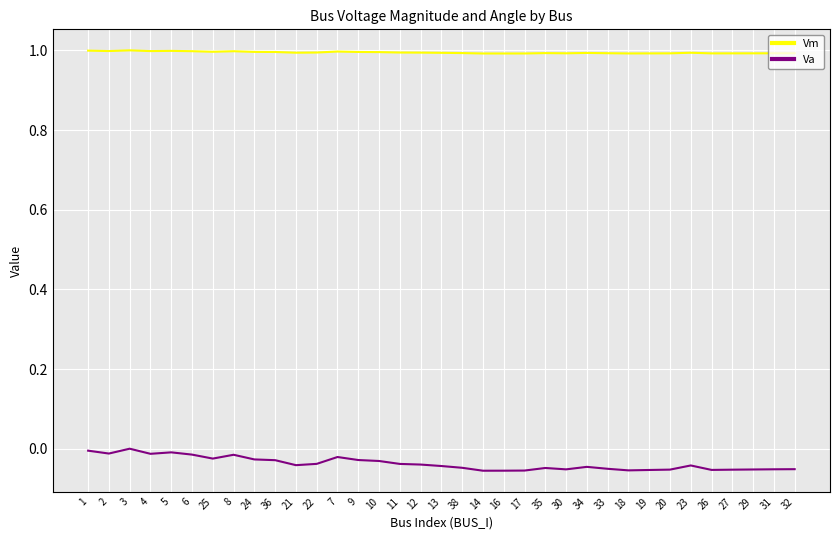

What is the total value across all series at 24?

1.0